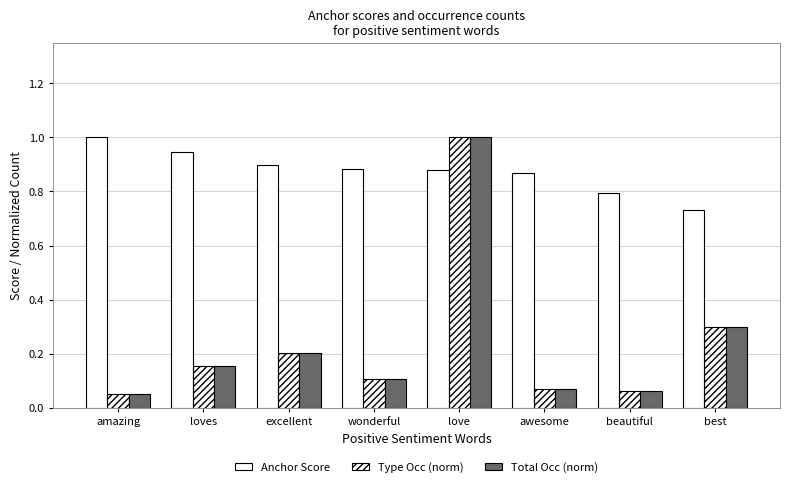

At which category is the sum across all series the highest?

love